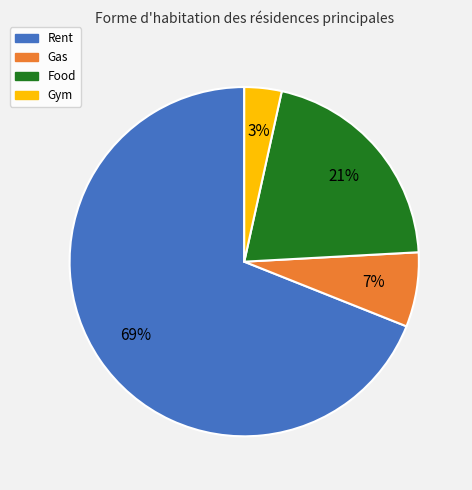

Does any single category account for the majority?

Yes